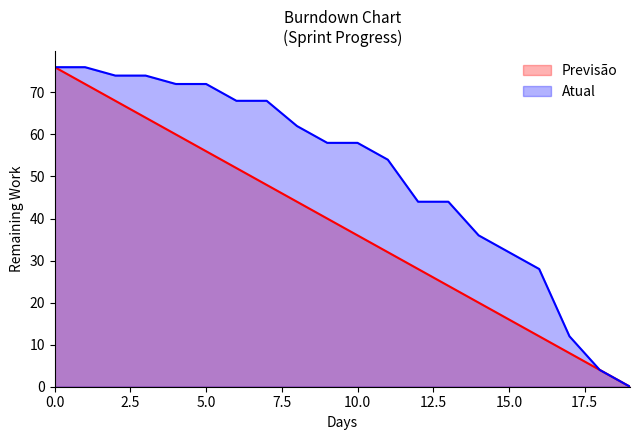

List the series in order of their peak value, highest first.

Previsão, Atual